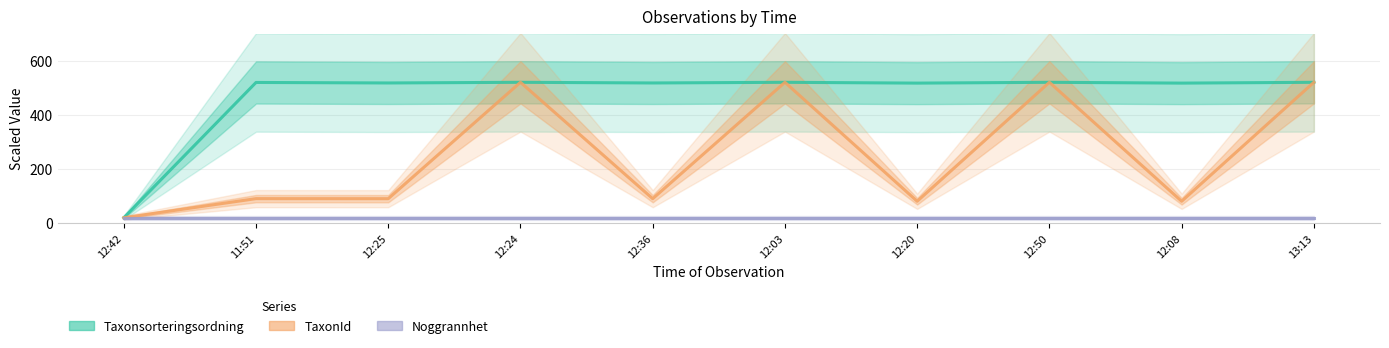

At 12:50, list the series in order from smallest to largest.

Noggrannhet, Taxonsorteringsordning, TaxonId